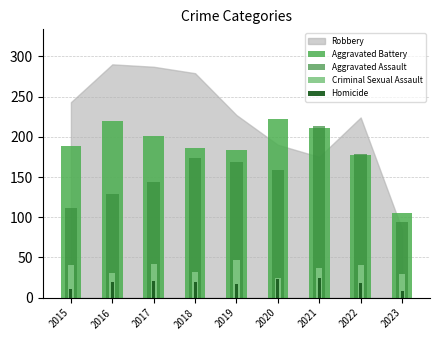

Count the number of categories in the chart.

9